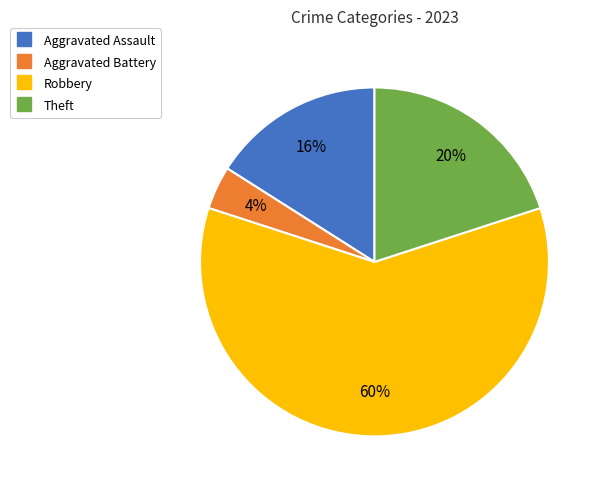

The Robbery slice represents 75% of the pie. True or false?

False